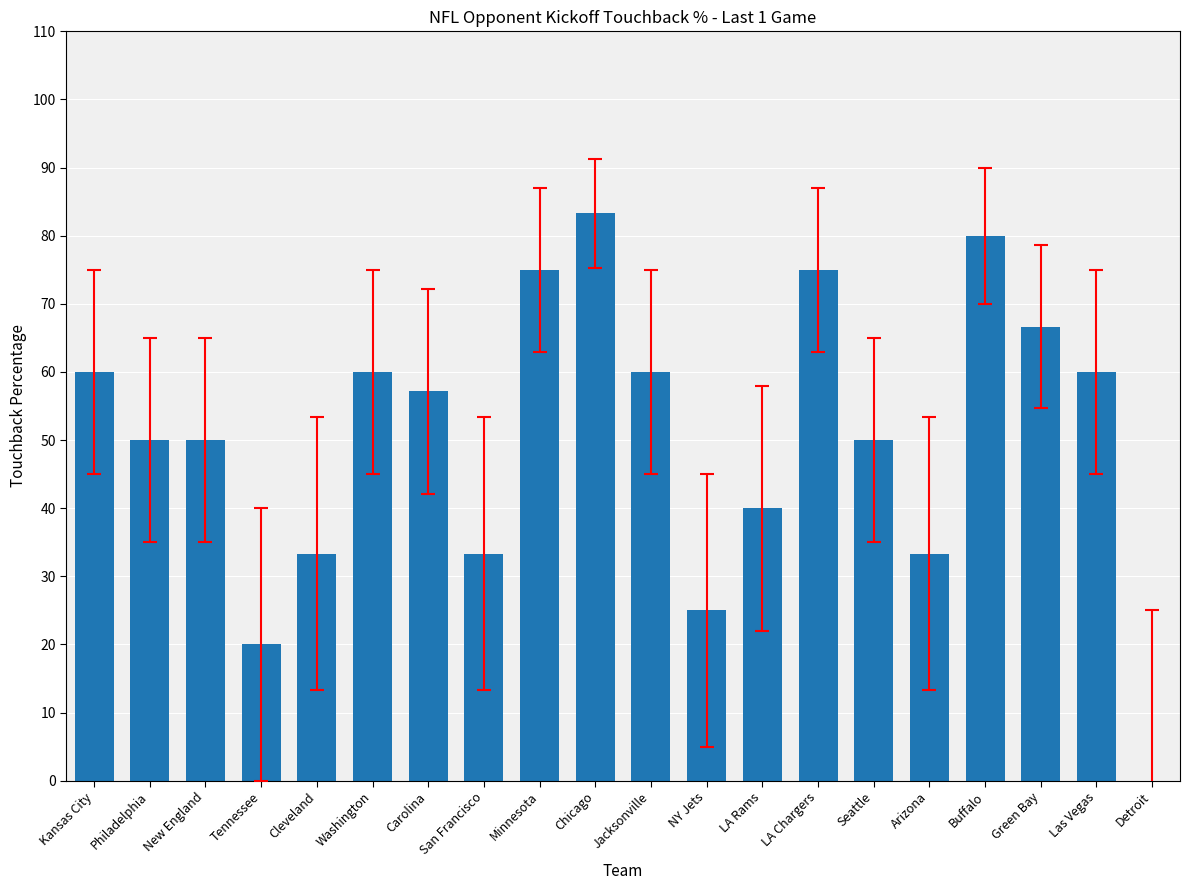

What value does the data have at Carolina?

57.1